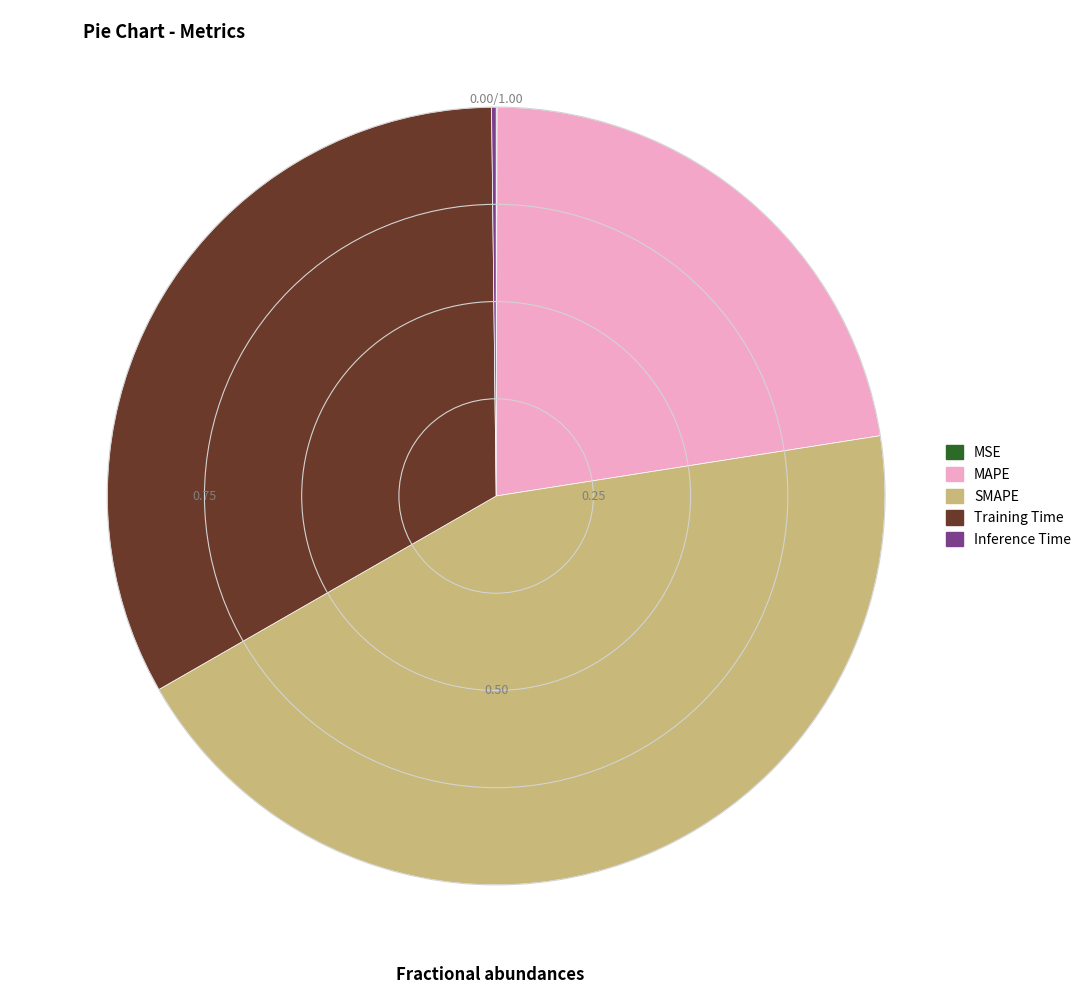

Combined, do Training Time and MAPE account for over 50%?

Yes